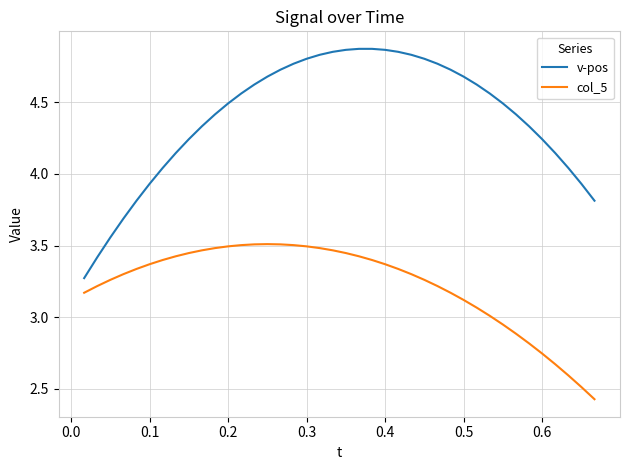

Which series has the largest range (max minus min)?

v-pos